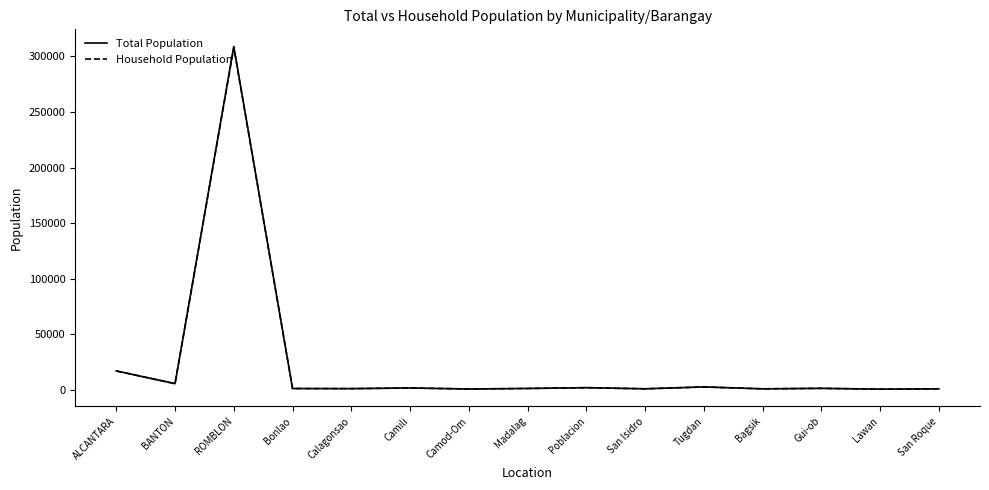

At which label is Household Population closest to 154427?

ALCANTARA